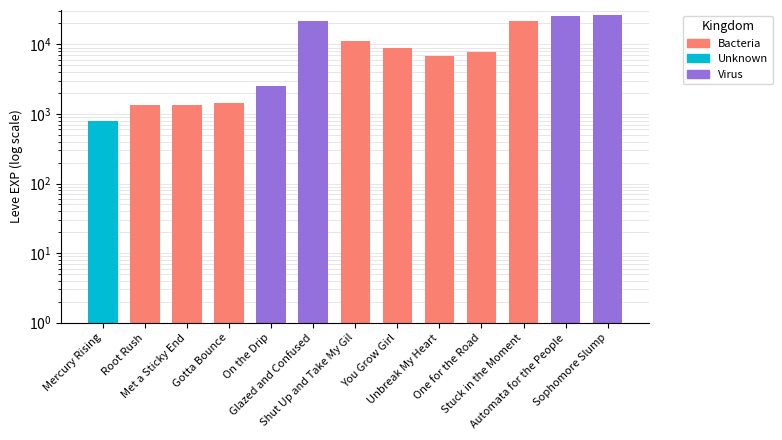

The chart shows a value of 1125 at Mercury Rising. True or false?

False